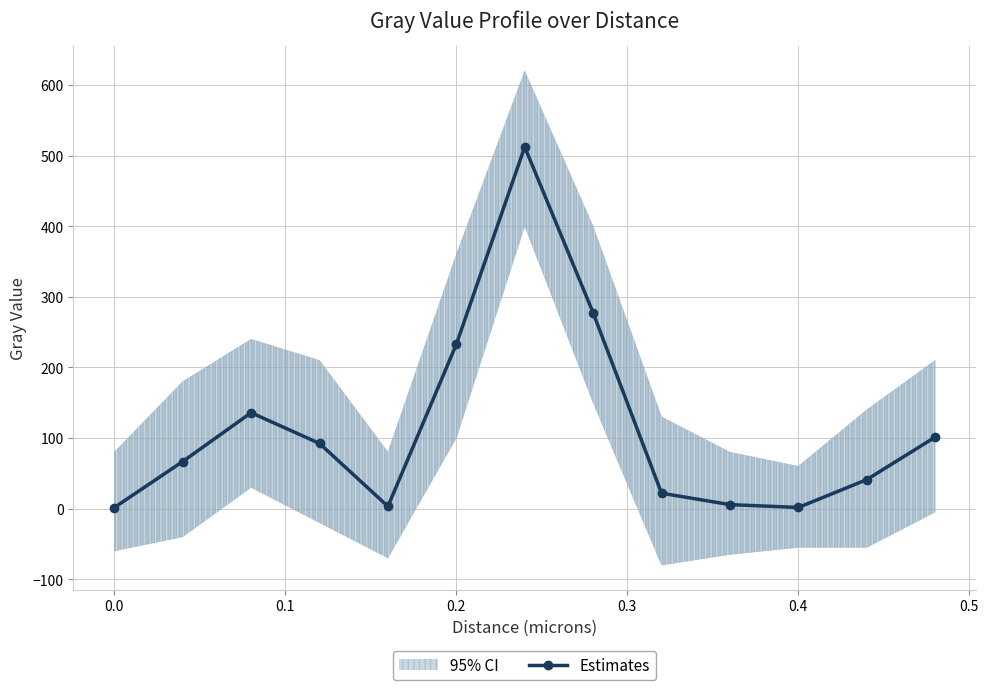

True or false: Estimates has more than 1 points higher than both neighbors.

True